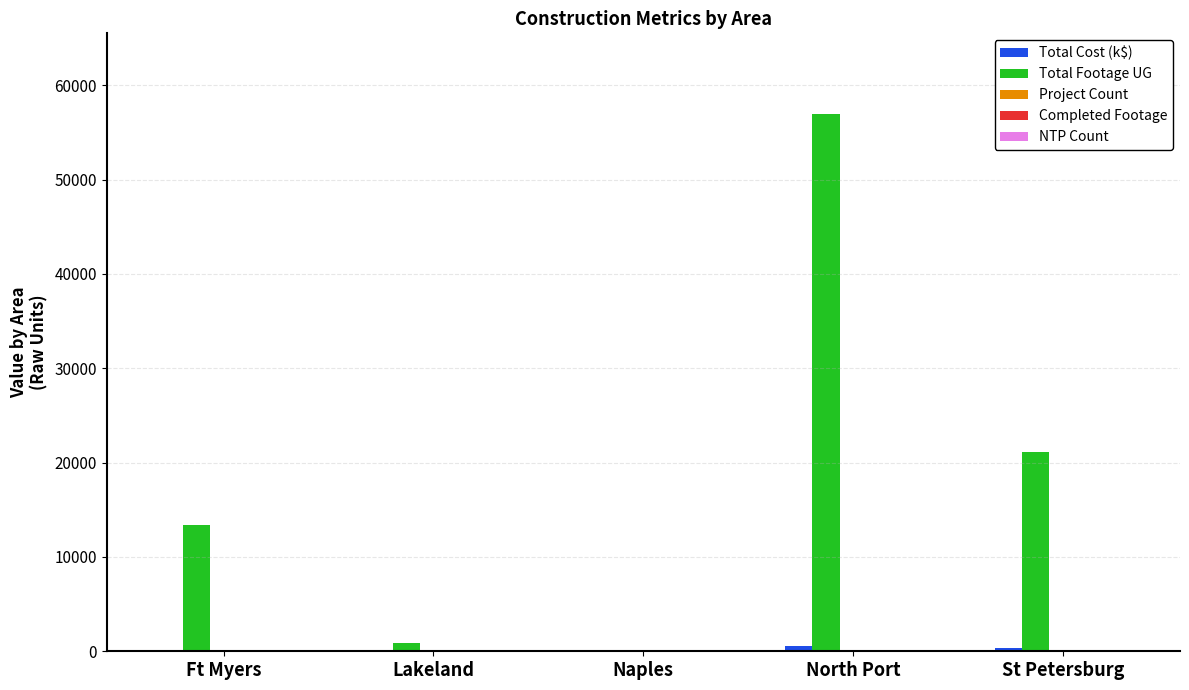

Which series changed the most between Naples and St Petersburg?

Total Footage UG